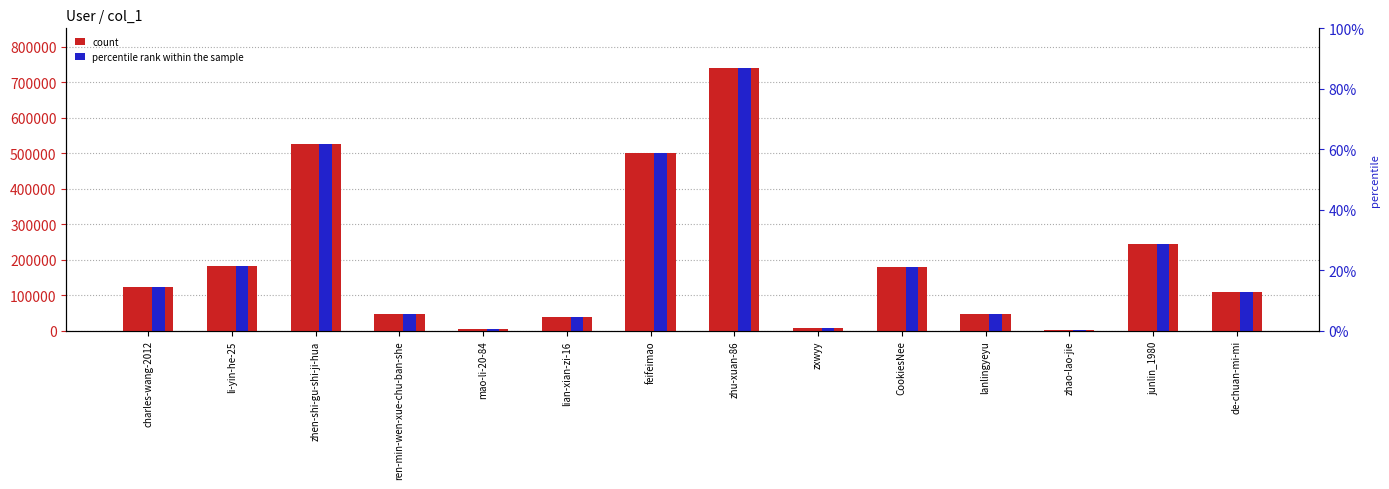

Reading left to right, list all the values displayed in this chart.

count: charles-wang-2012=122025.0	li-yin-he-25=182411.0	zhen-shi-gu-shi-ji-hua=526401.0	ren-min-wen-xue-chu-ban-she=48041.0	mao-li-20-84=4999.0	lian-xian-zi-16=38481.0	feifeimao=500812.0	zhu-xuan-86=740492.0	zxwyy=6390.0	CookiesNee=179937.0	lanlingyeyu=46999.0	zhao-lao-jie=2734.0	junlin_1980=243252.0	de-chuan-mi-mi=110220.0
percentile rank within the sample: charles-wang-2012=122025.0	li-yin-he-25=182411.0	zhen-shi-gu-shi-ji-hua=526401.0	ren-min-wen-xue-chu-ban-she=48041.0	mao-li-20-84=4999.0	lian-xian-zi-16=38481.0	feifeimao=500812.0	zhu-xuan-86=740492.0	zxwyy=6390.0	CookiesNee=179937.0	lanlingyeyu=46999.0	zhao-lao-jie=2734.0	junlin_1980=243252.0	de-chuan-mi-mi=110220.0